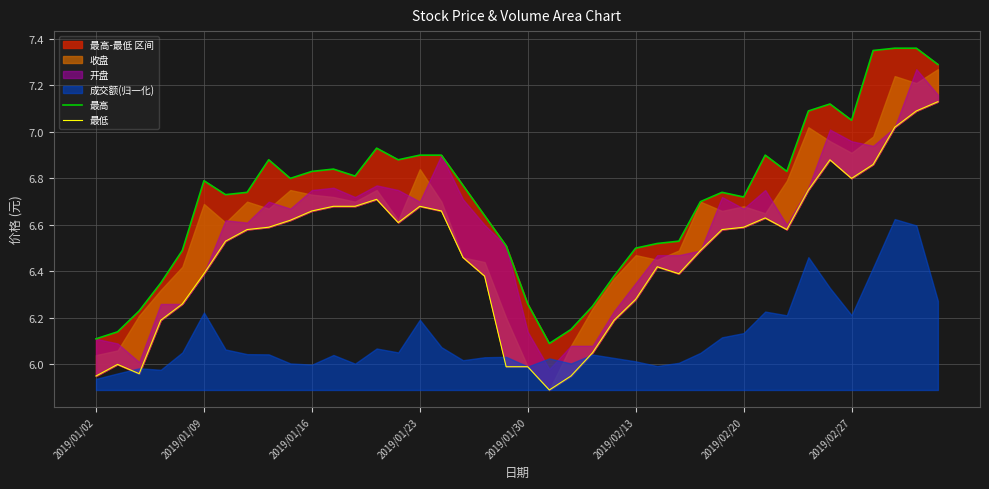

How many categories are shown in the chart?

40